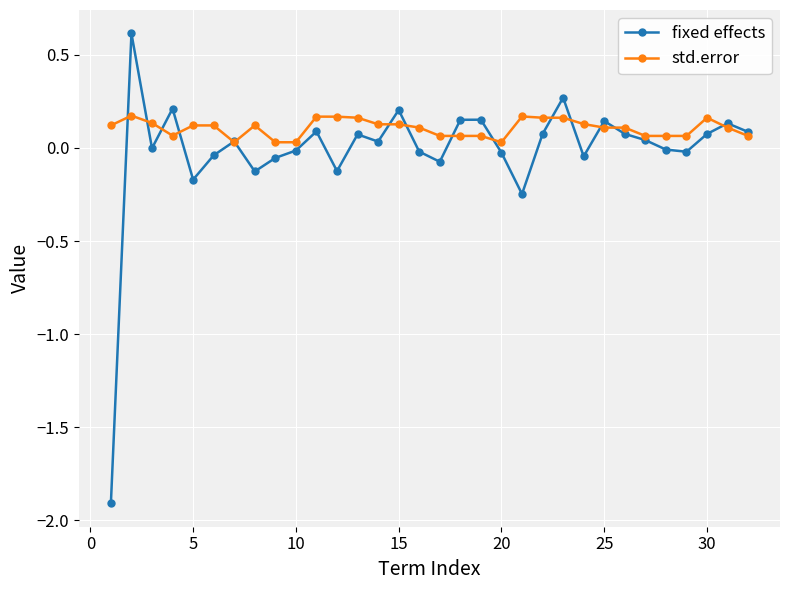

What is the lowest value of the fixed effects series?

-1.9